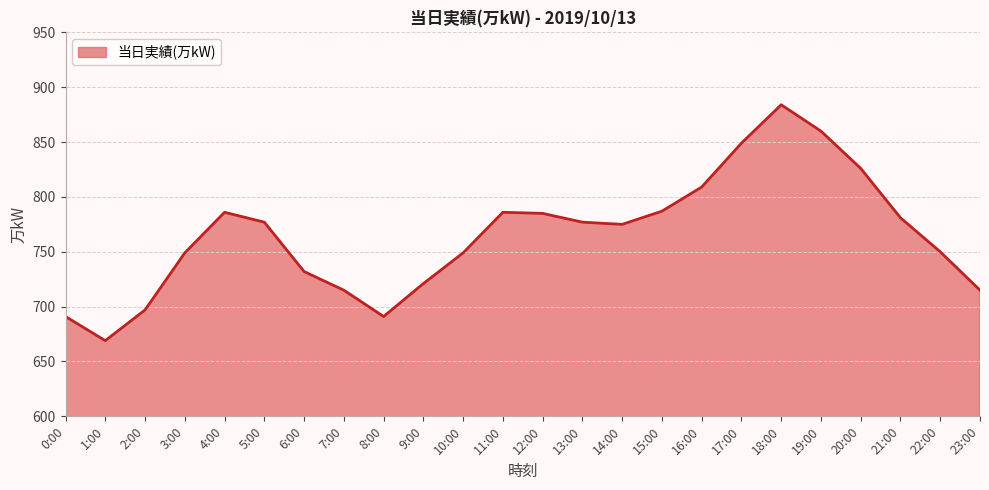

How many interior local peaks (higher than both neighbors) does the data have?

3